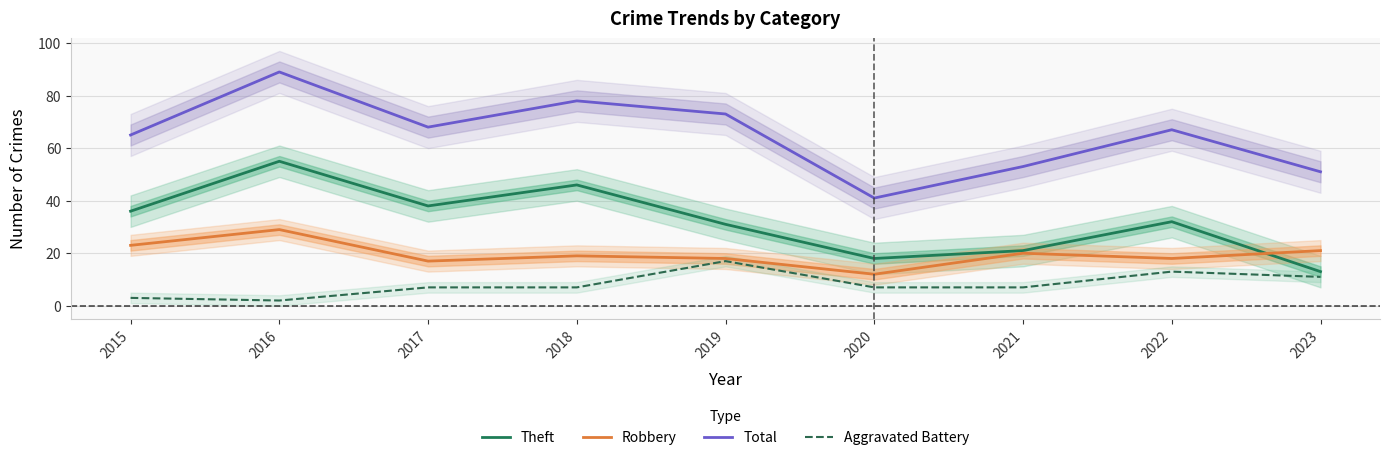

What is the difference between the maximum and second lowest values in the Robbery series?

12